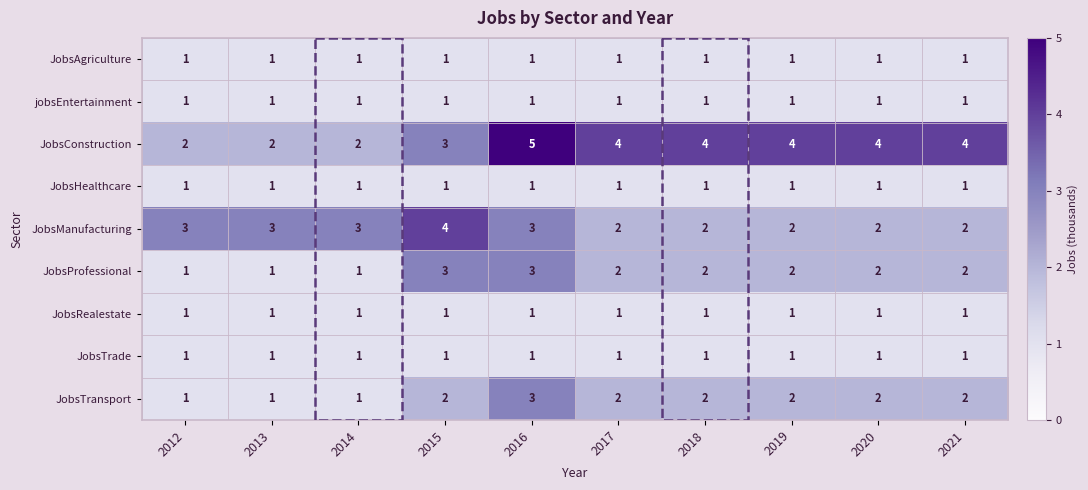

What is the maximum value for JobsProfessional?

3